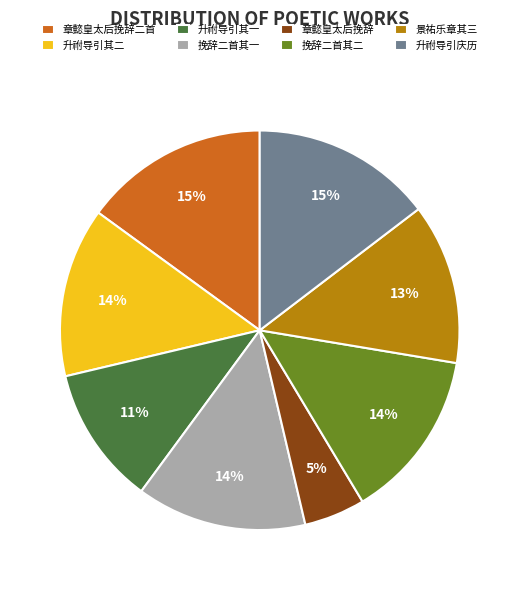

To the nearest percent, what is the combined percentage of 挽辞二首其一 and 挽辞二首其二?

28%